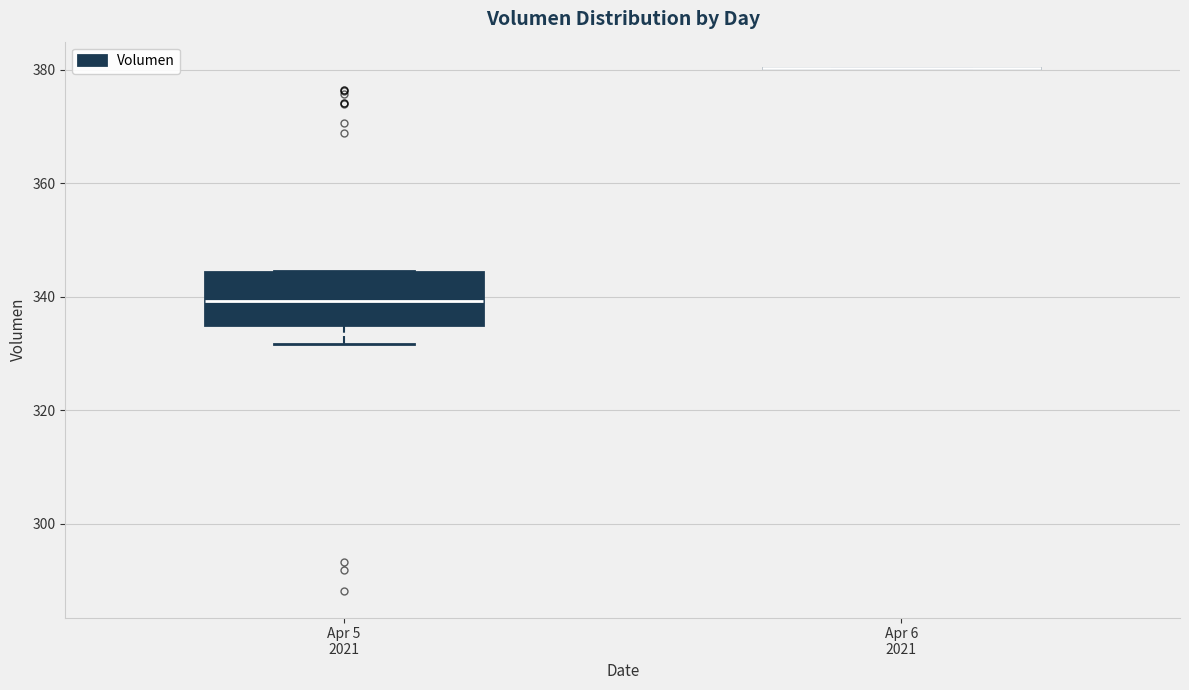

Reading left to right, transcribe this box plot: for each box, give where its median line is, the range the box spans, and where its two whiskers end, as read against the y-axis. The values are not printed on the chart, so give them approximately, as read against the axis.

Apr 5 2021: median 340, box 336 to 344, whiskers 332 to 344
Apr 6 2021: box collapsed to a line at 380, whiskers 380 to 380